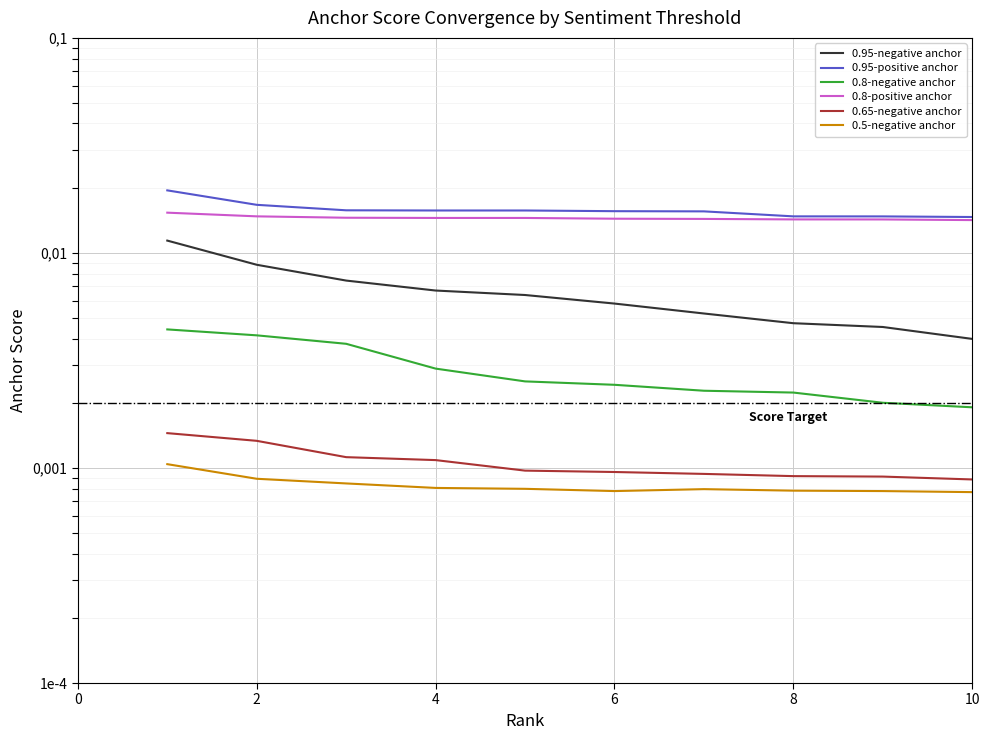

True or false: 0.65-negative anchor has a value of 0.0 at 2.

False